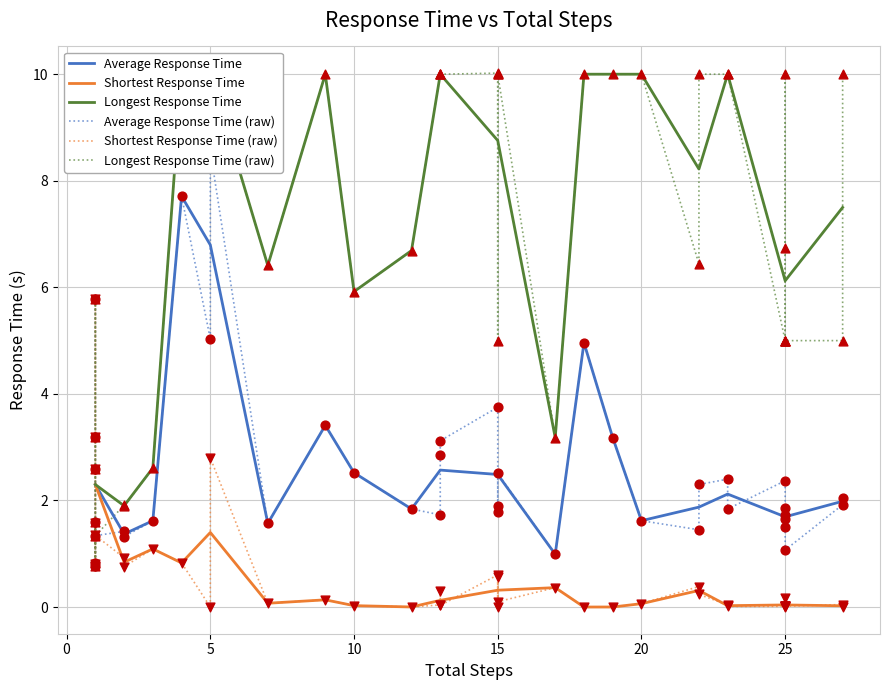

The Average Response Time series shows 1.7 at 25. True or false?

True